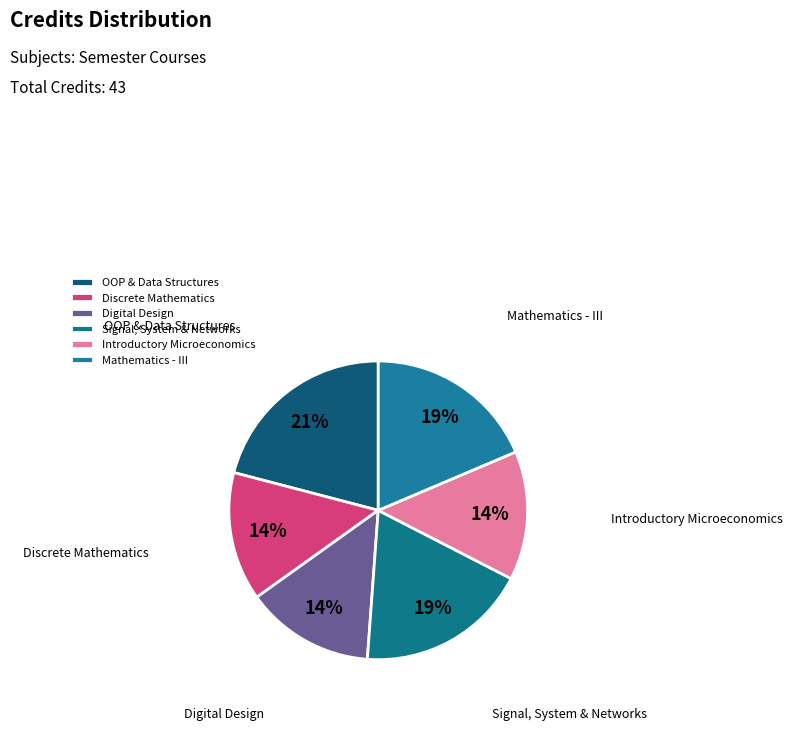

Combined, do Digital Design and Introductory Microeconomics account for over 50%?

No